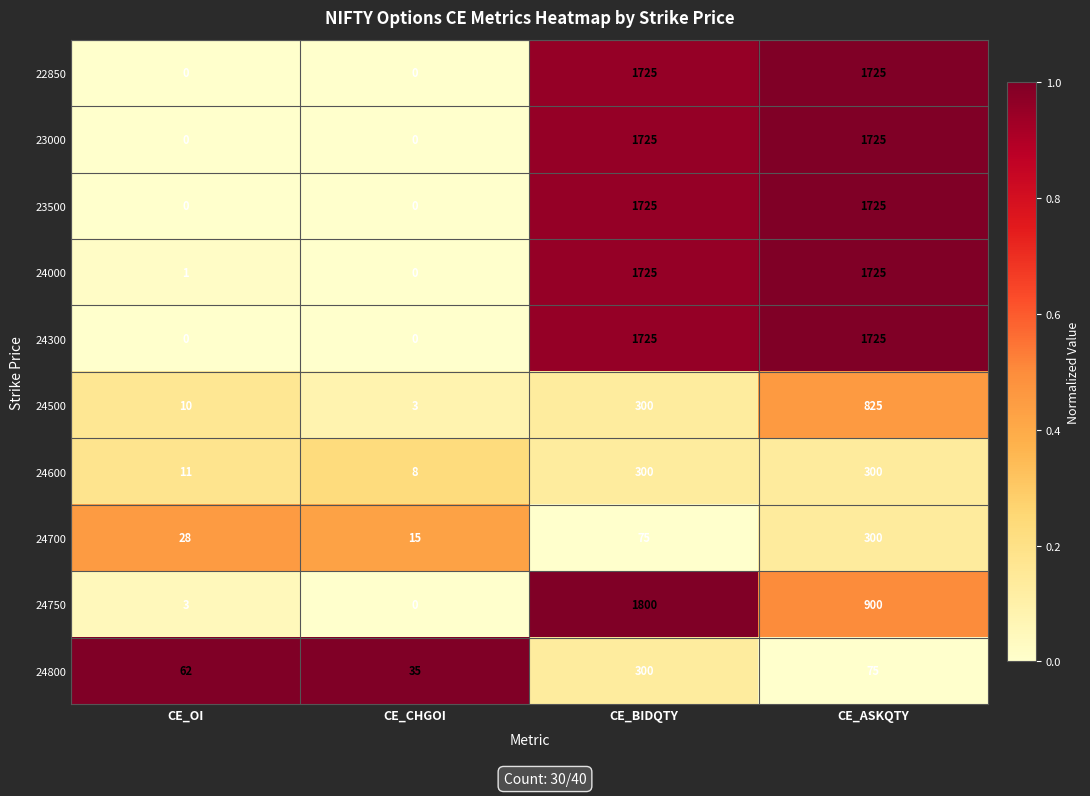

At which category is the sum across all series the highest?

CE_BIDQTY